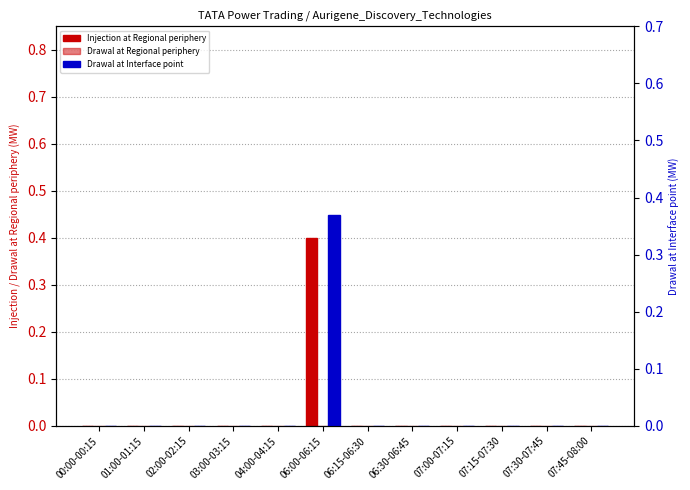

Count the Drawal at Interface point values in the range 0 to 1.

12